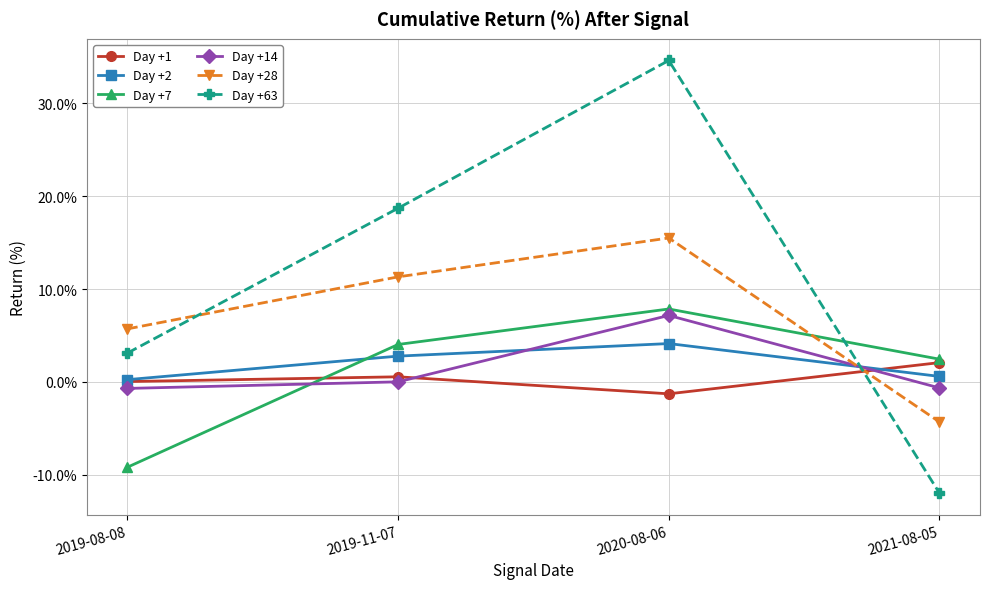

At which category is the sum across all series the highest?

2020-08-06